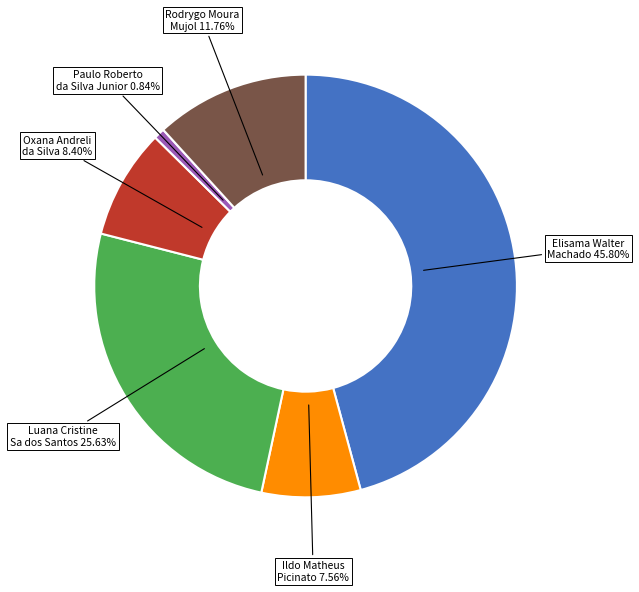

How many slices are in this pie chart?

6